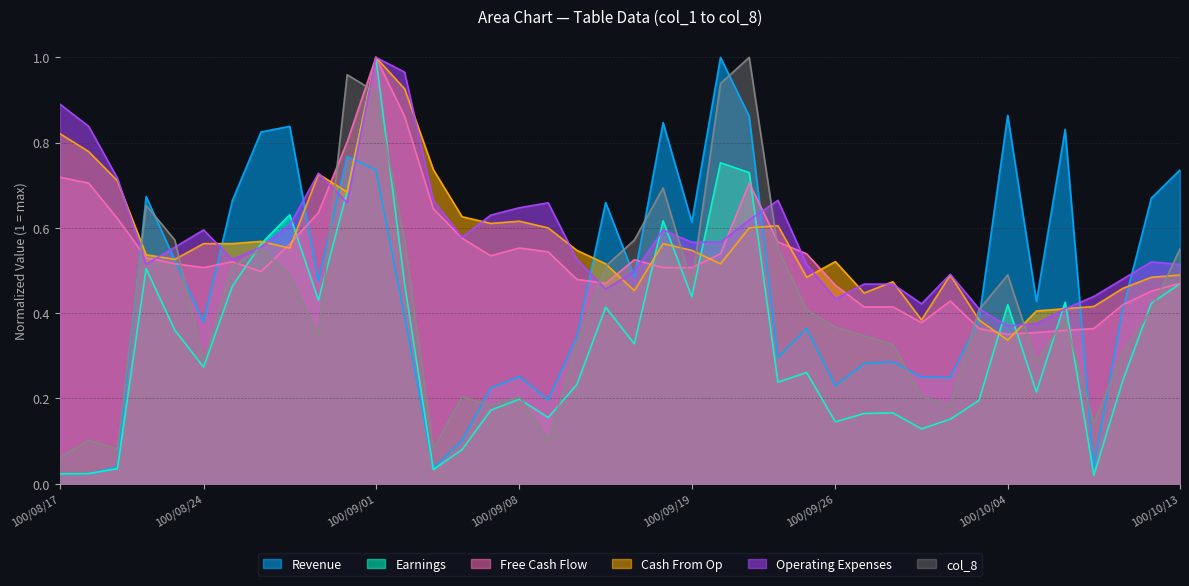

At which category is the sum across all series the highest?

100/09/01